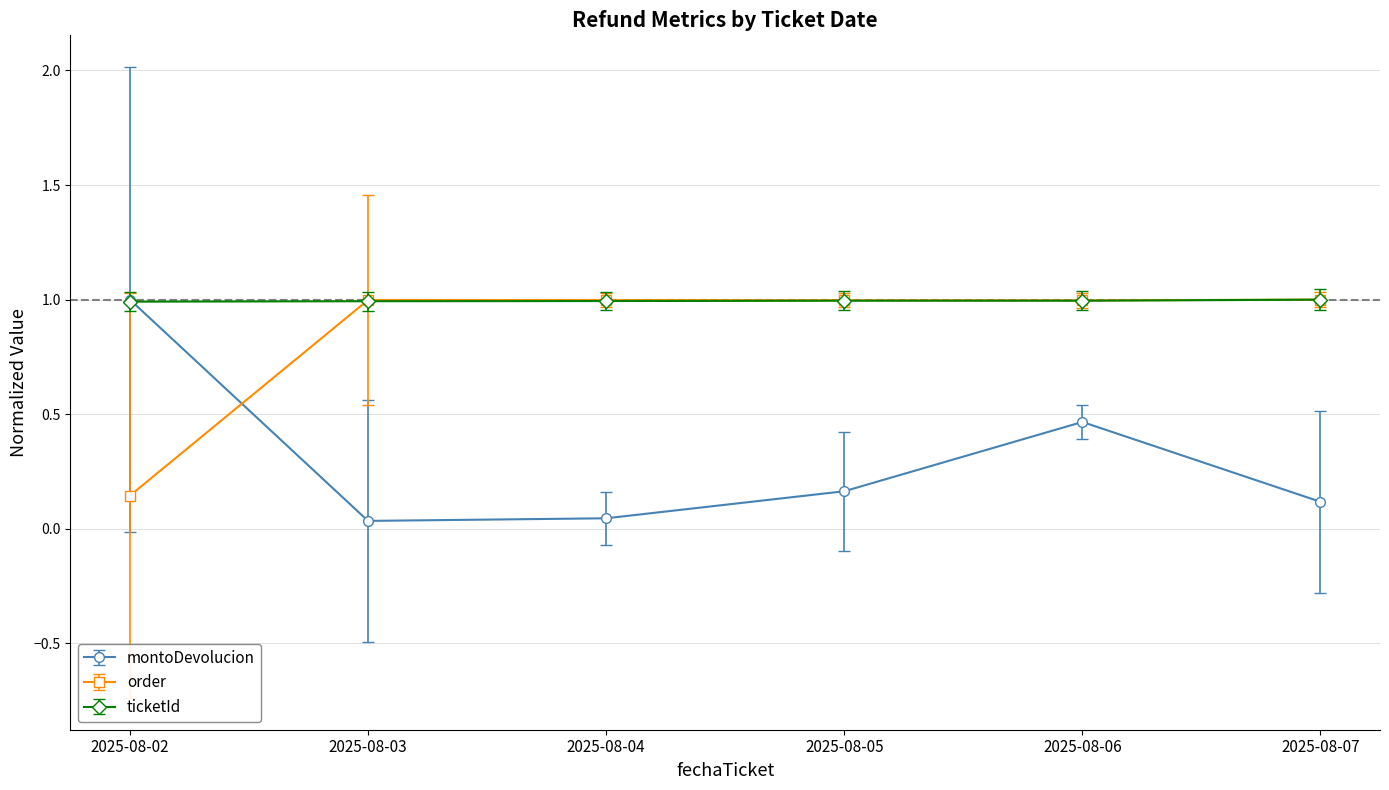

True or false: montoDevolucion and order cross at least once.

True